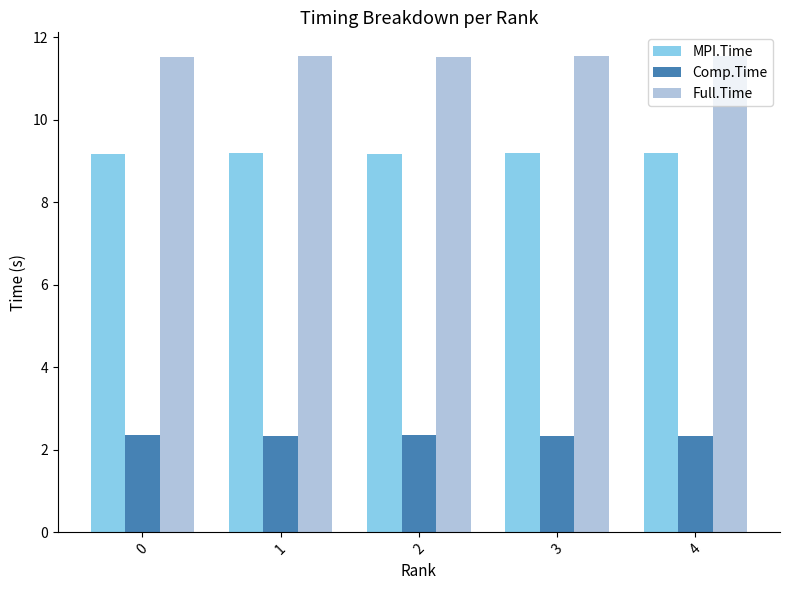

The Comp.Time series shows 2.3 at 4. True or false?

True